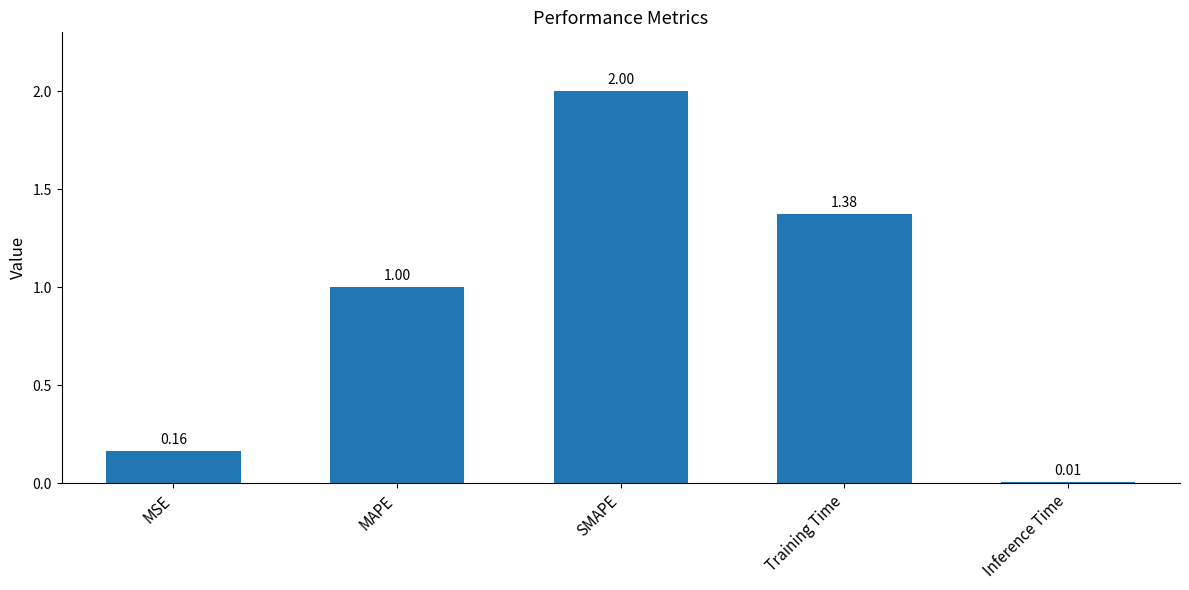

Rank the categories by value from highest to lowest.

SMAPE, Training Time, MAPE, MSE, Inference Time